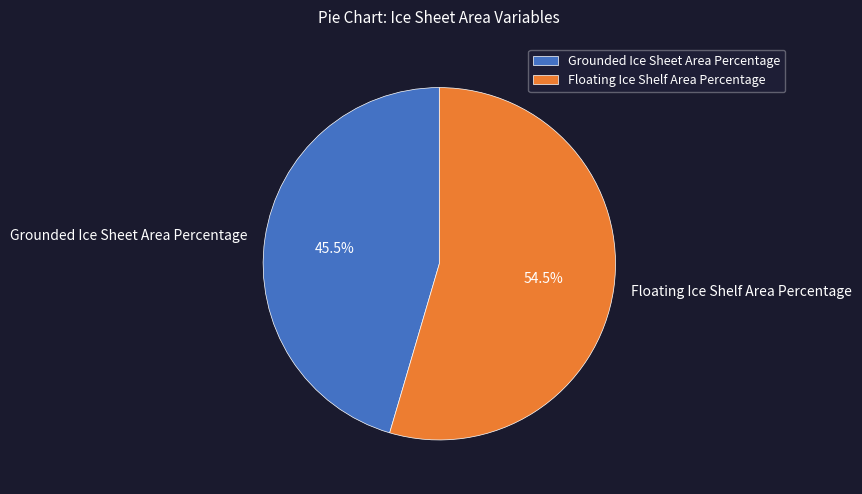

What is the total percentage of Floating Ice Shelf Area Percentage and Grounded Ice Sheet Area Percentage?

100.0%